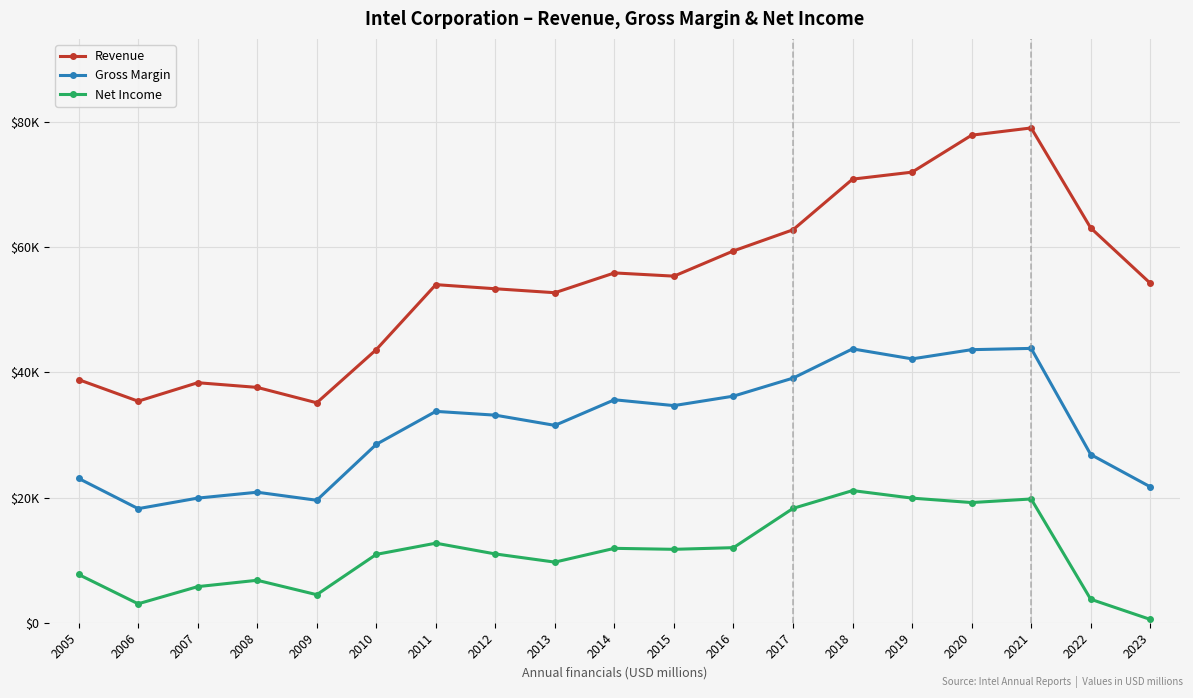

True or false: Net Income and Gross Margin cross at least once.

False